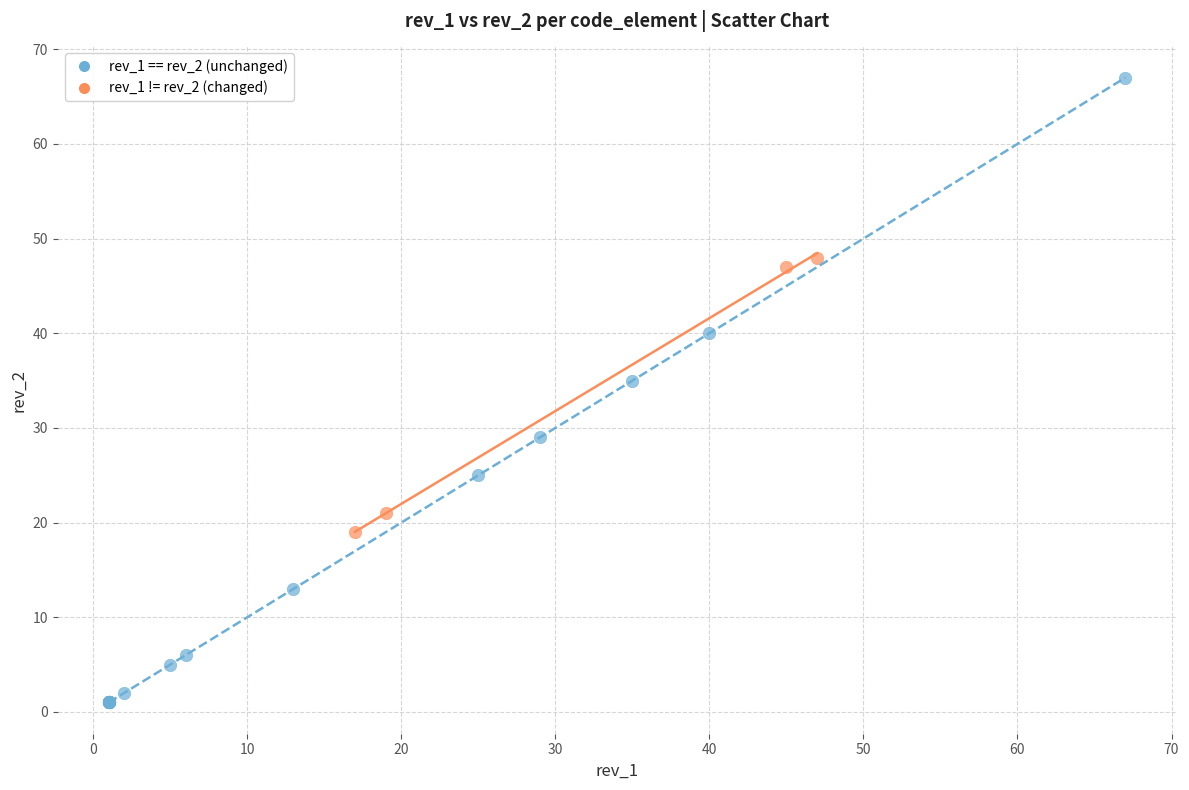

Which series contains the lowest Y value?

rev_1 == rev_2 (unchanged)